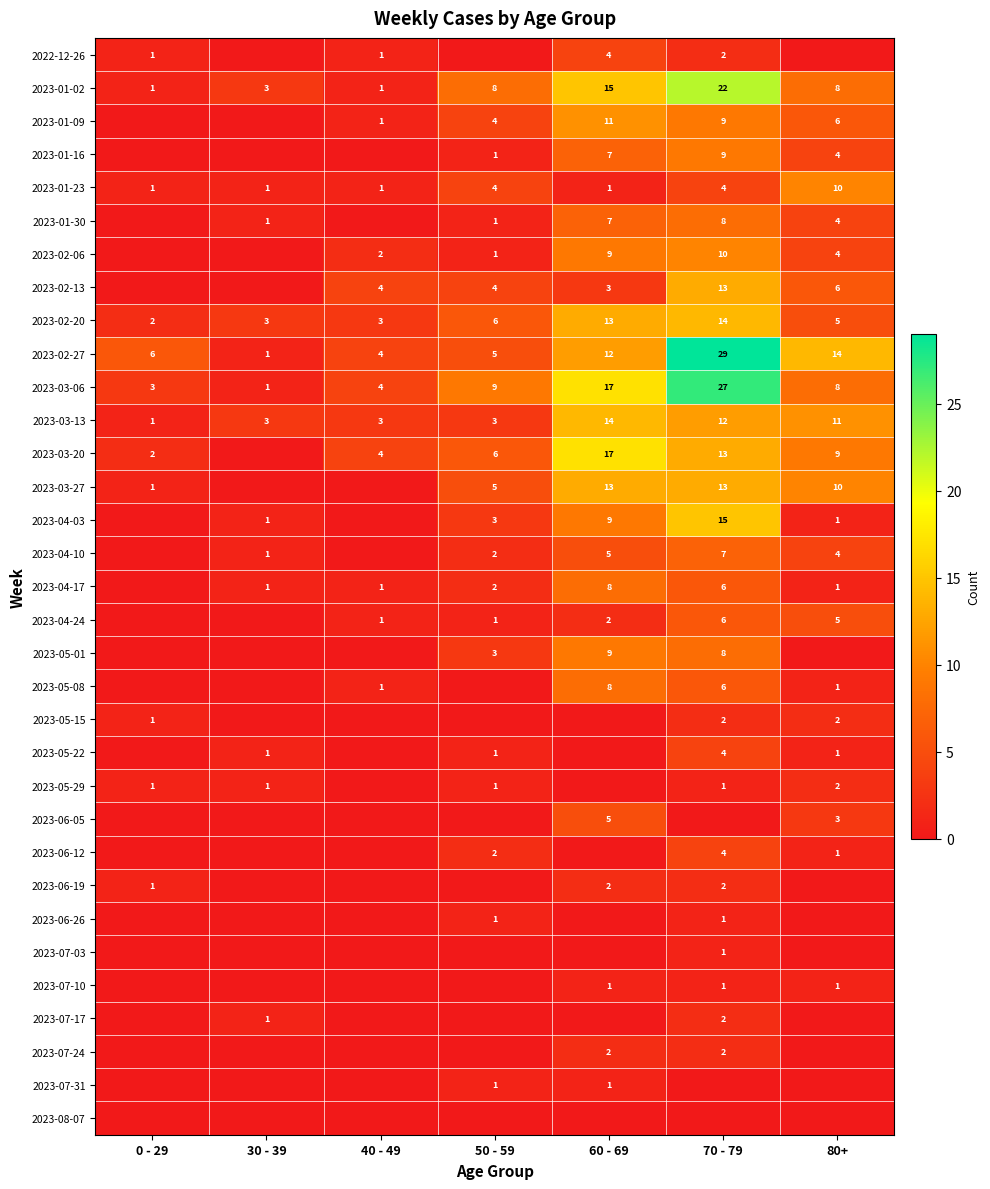

What is the total value across all series at 40 - 49?

31